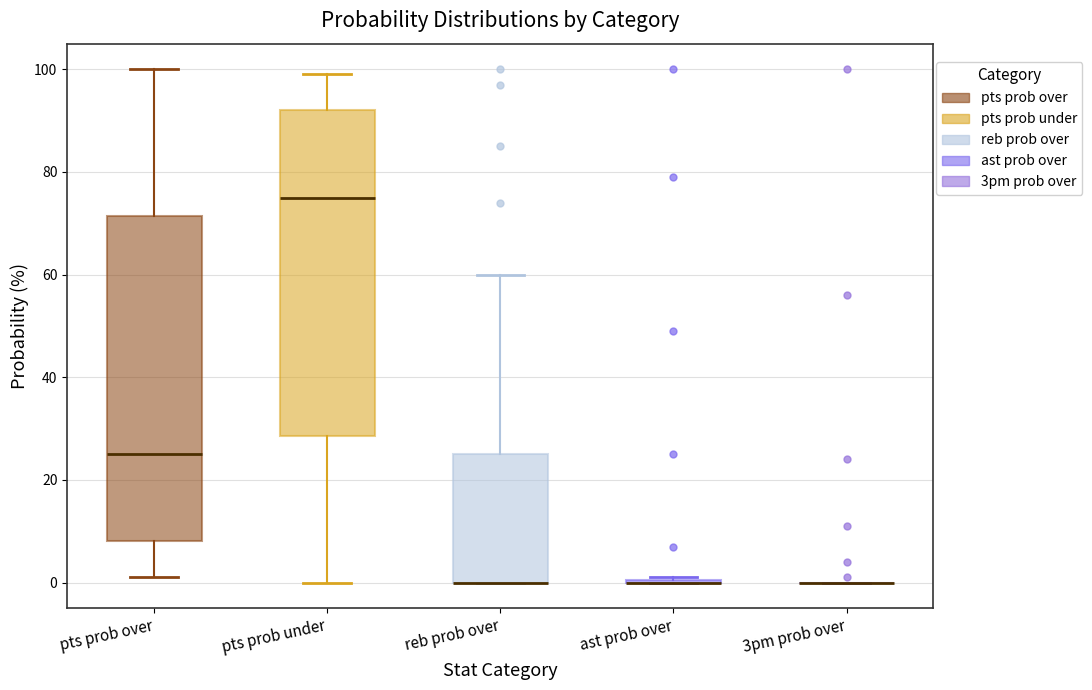

Reading left to right, read every box against the y-axis: the position of its median line, the range the box covers, and the ends of its whiskers. The values are not printed on the chart, so give them approximately, as read against the axis.

pts prob over: median 26, box 8 to 72, whiskers 2 to 100
pts prob under: median 76, box 28 to 92, whiskers 0 to 100
reb prob over: median 0 (drawn on the box's lower edge), box 0 to 26, whiskers 0 to 60
ast prob over: box collapsed to a line at 0, whiskers 0 to 2
3pm prob over: box collapsed to a line at 0, whiskers 0 to 0